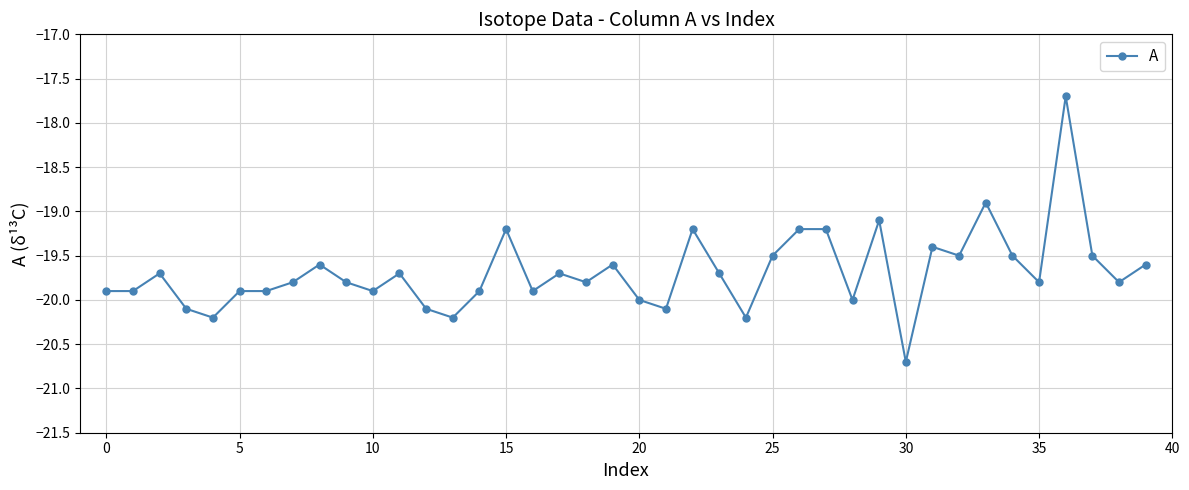

What is the value of the 11th point from the left?

-19.9